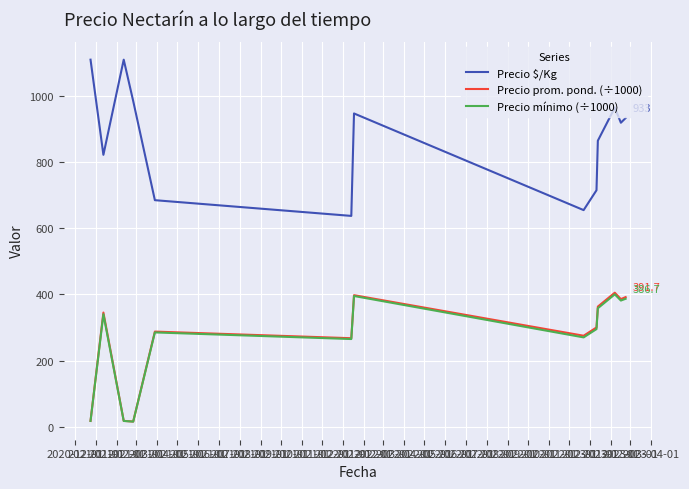

What is the greatest value displayed?

1109.0